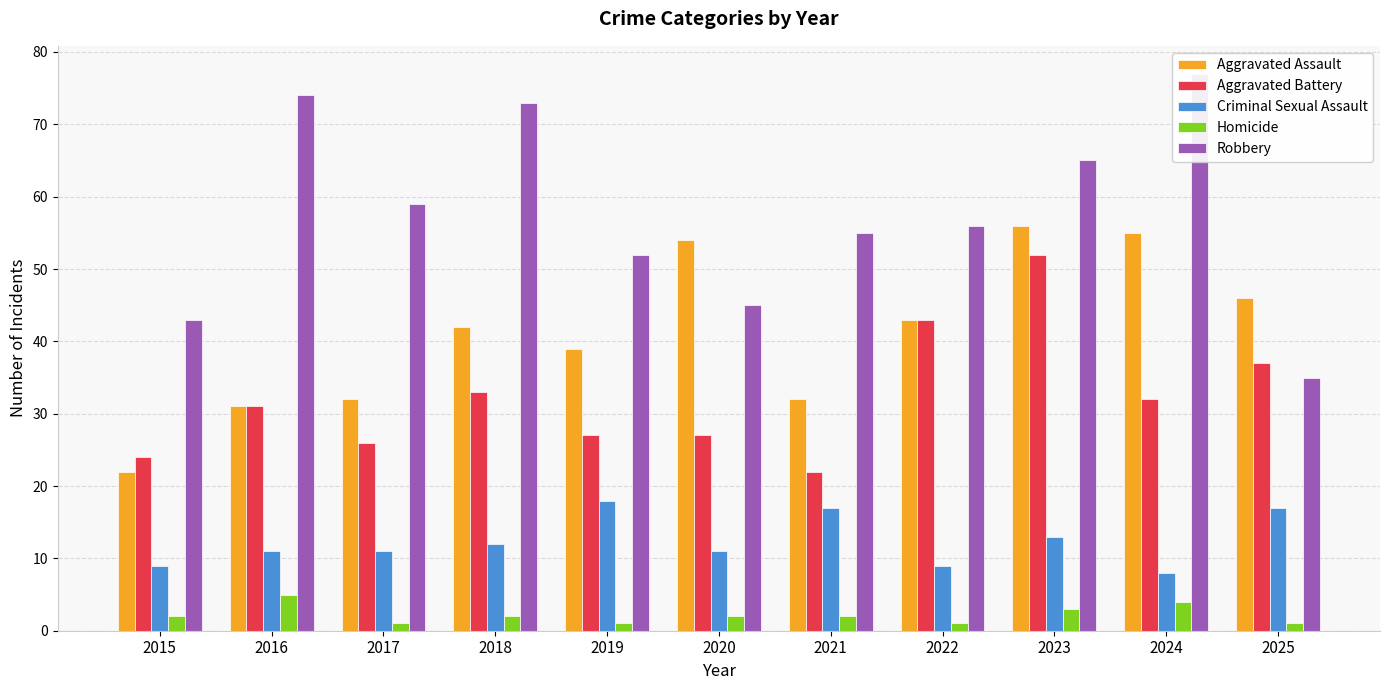

What is the minimum value for Criminal Sexual Assault?

8